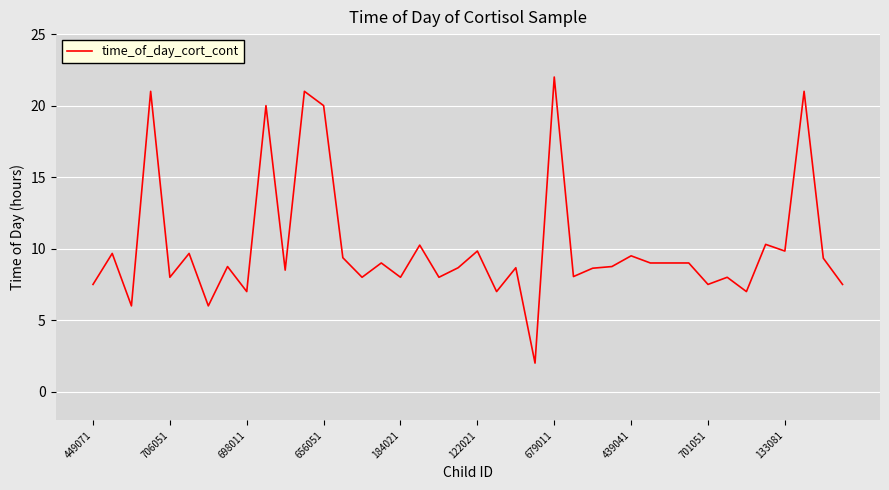

How many lines are shown in the chart?

1